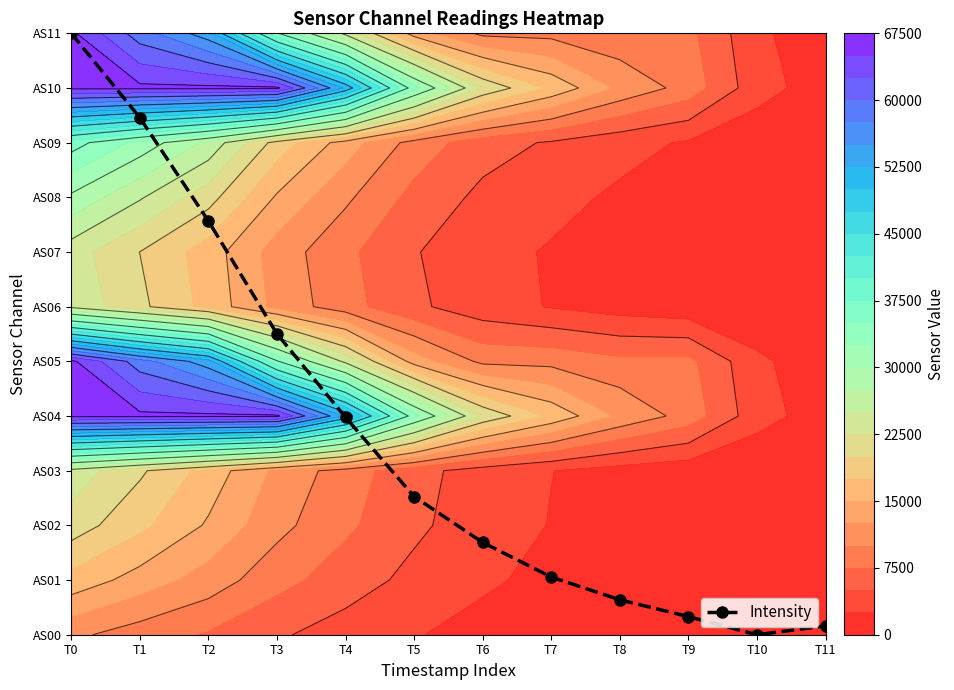

How many data points are less than 2?

6